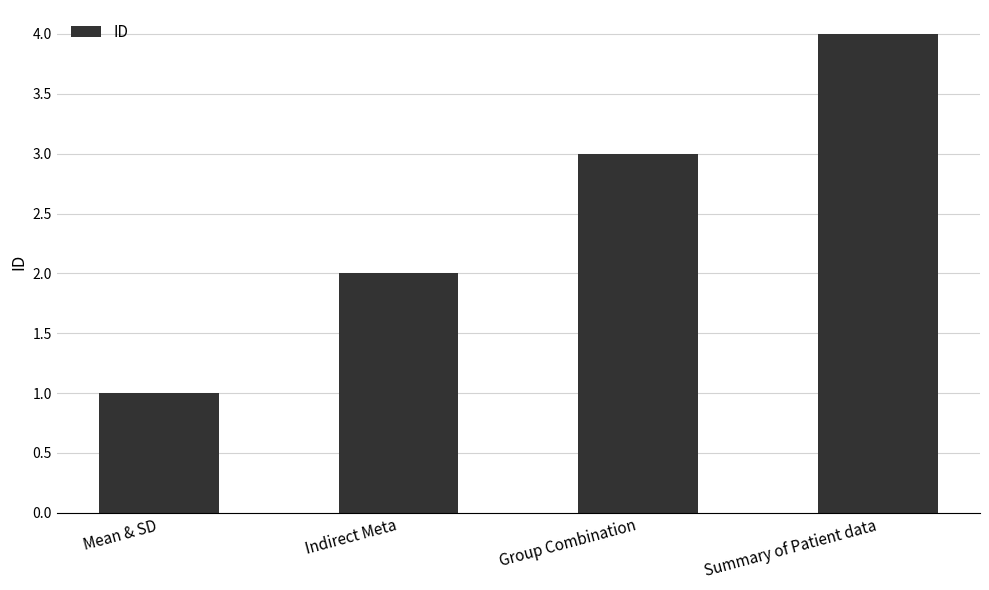

What is the label of the 3rd bar from the left?

Group Combination